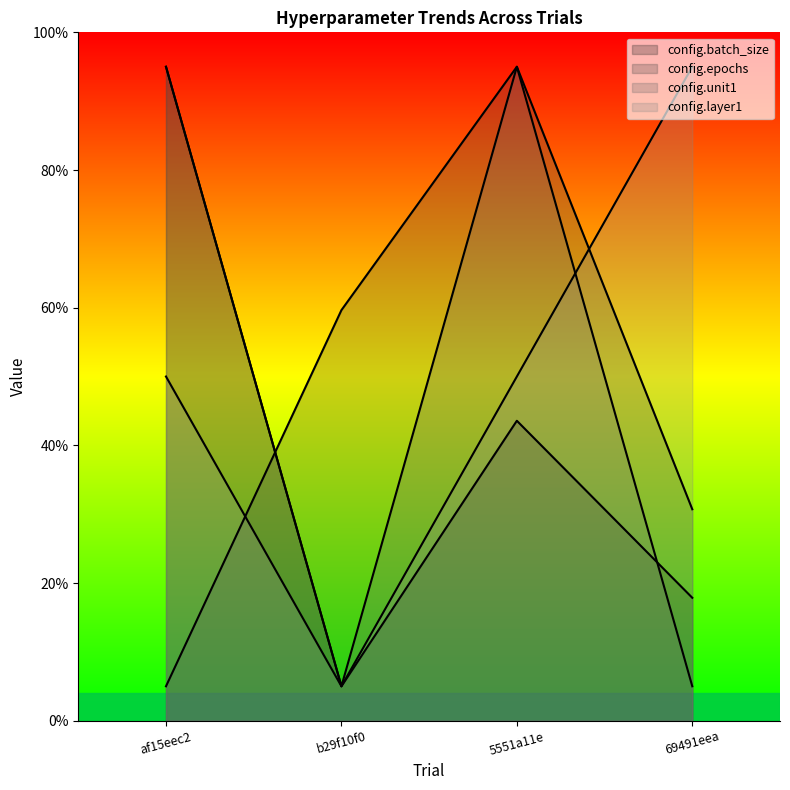

Is the value of config.epochs at af15eec2 greater than the value of config.unit1 at af15eec2?

No